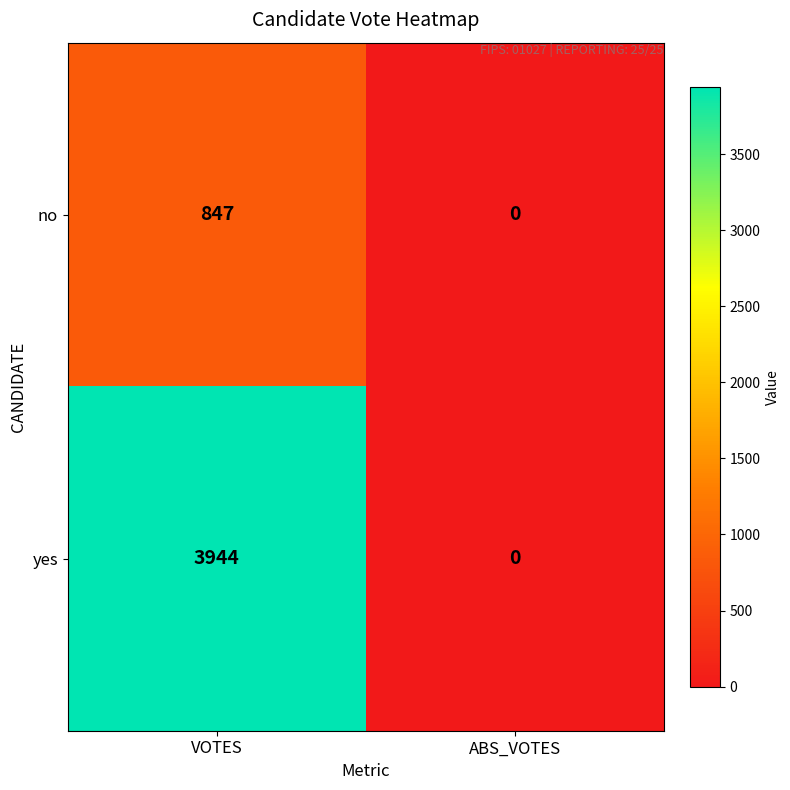

True or false: no has a value of 0 at ABS_VOTES.

True